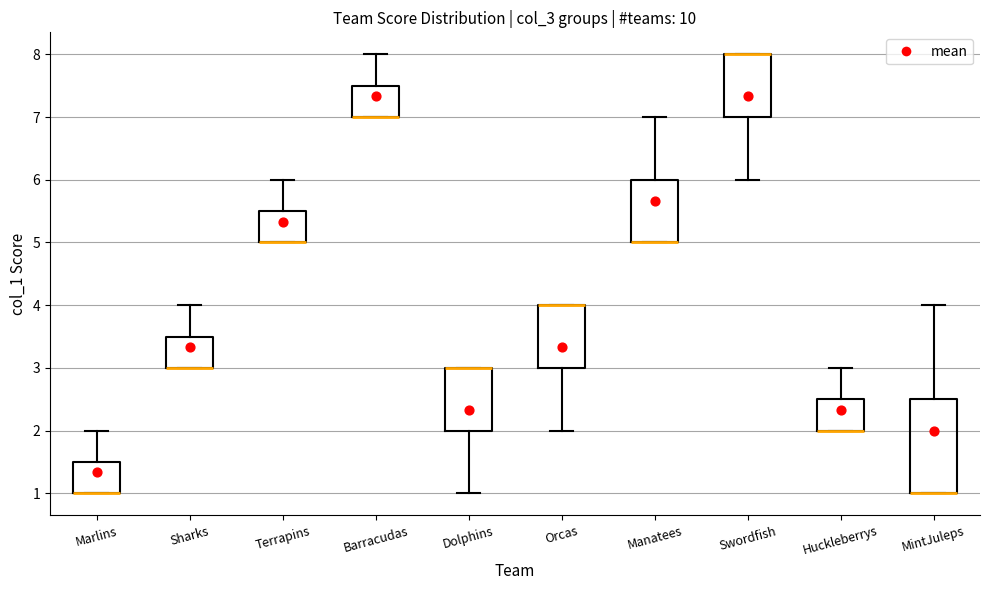

Comparing the boxes themselves (not the whiskers), which one is the tallest?

MintJuleps